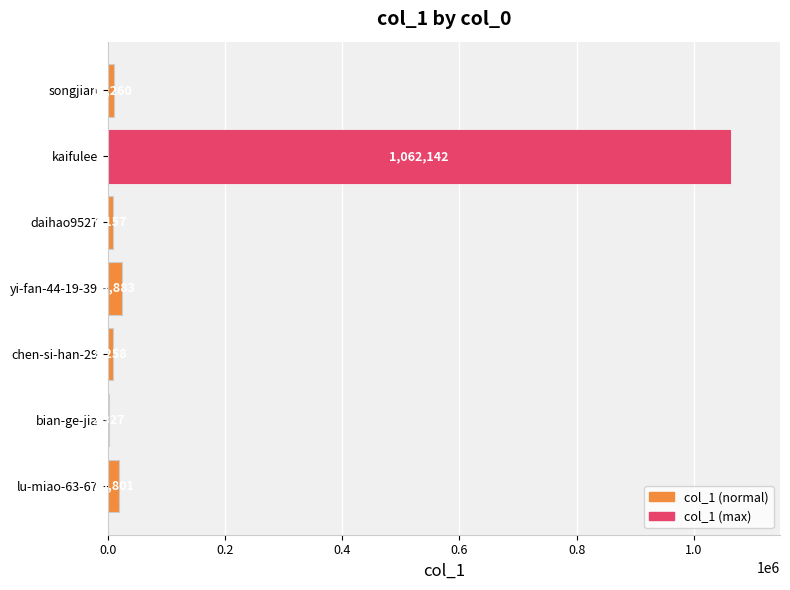

What is the sum of the values at bian-ge-jia and chen-si-han-29?

10585